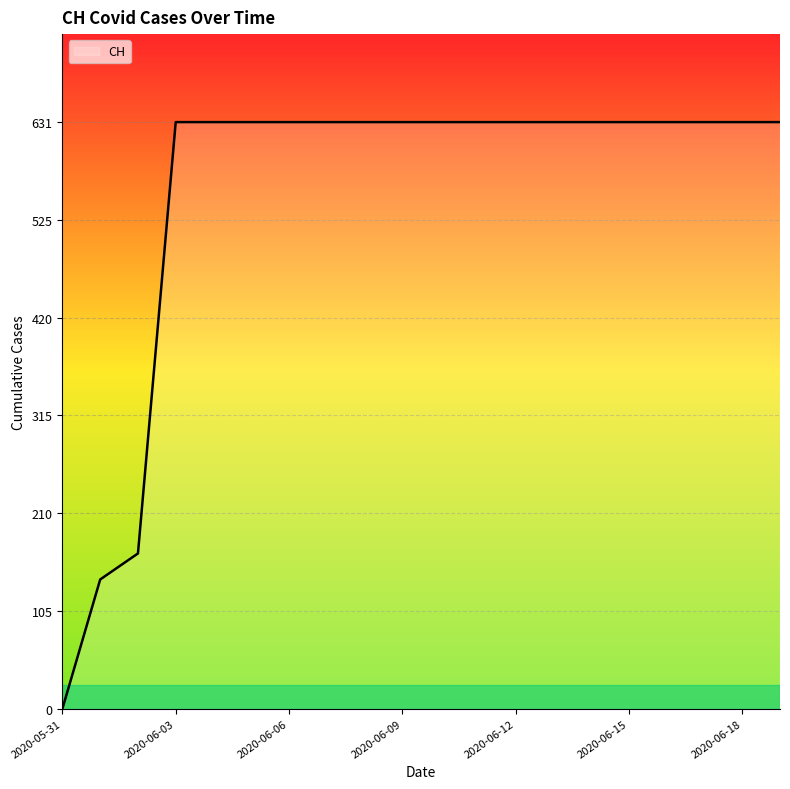

What is the maximum value shown in the chart?

631